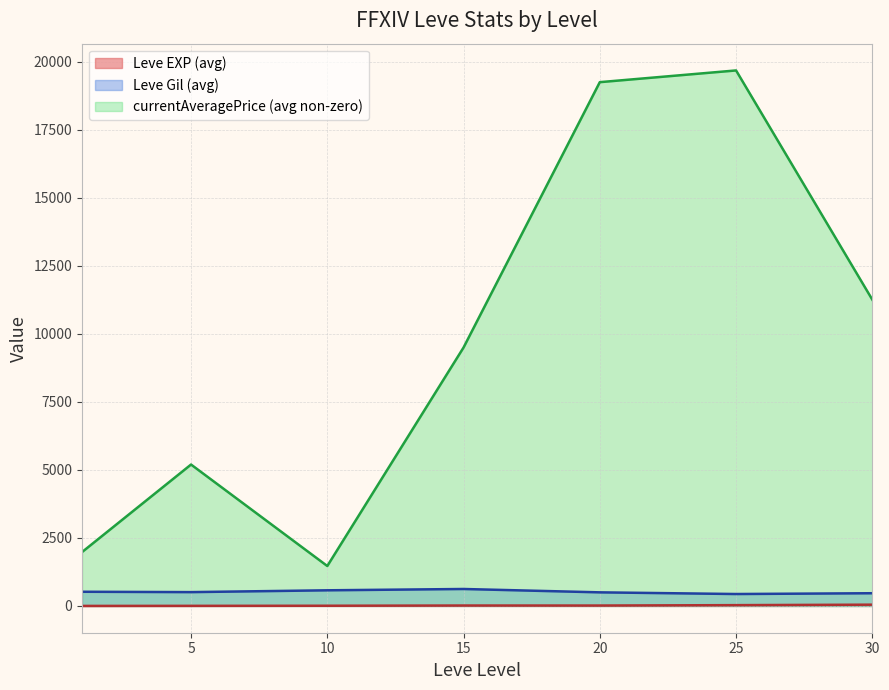

What is the average value of the Leve Gil series?

546